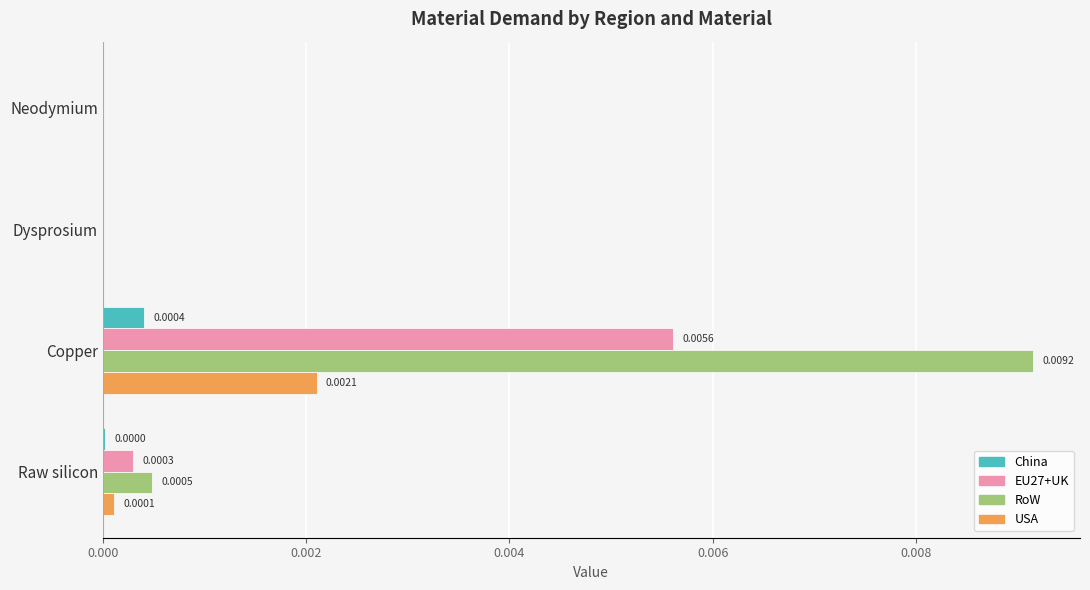

Which series has the largest total across all categories?

RoW